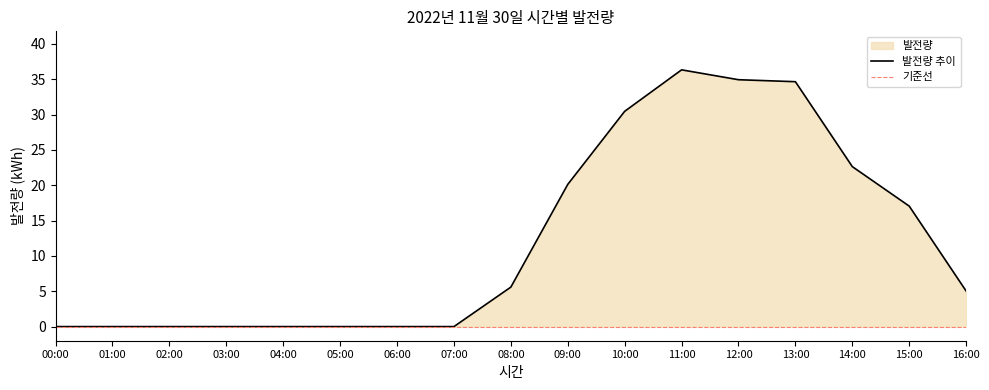

How many positive values are there?

9